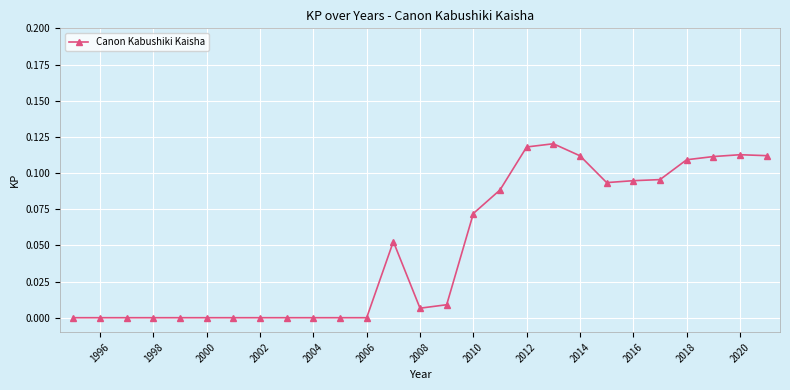

True or false: the data has more than 1 interior local peaks.

True